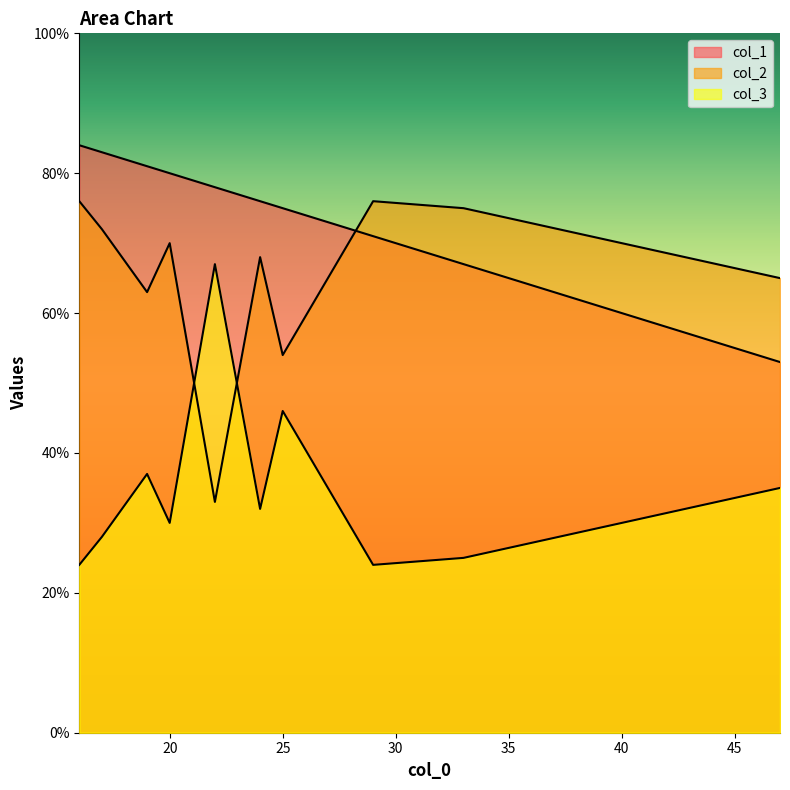

True or false: col_2 has a value of 32 at 29.

False